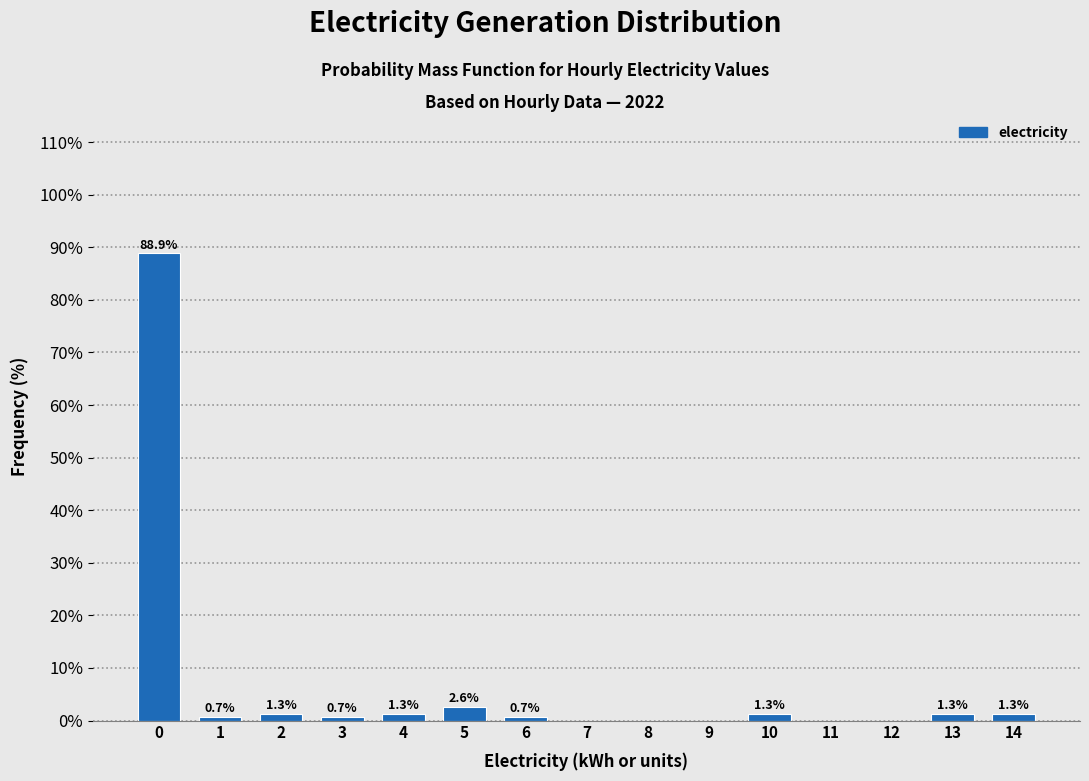

Reading right to left, transcribe all the data shown in this chart.

14=1.3	13=1.3	12=0.0	11=0.0	10=1.3	9=0.0	8=0.0	7=0.0	6=0.7	5=2.6	4=1.3	3=0.7	2=1.3	1=0.7	0=88.9